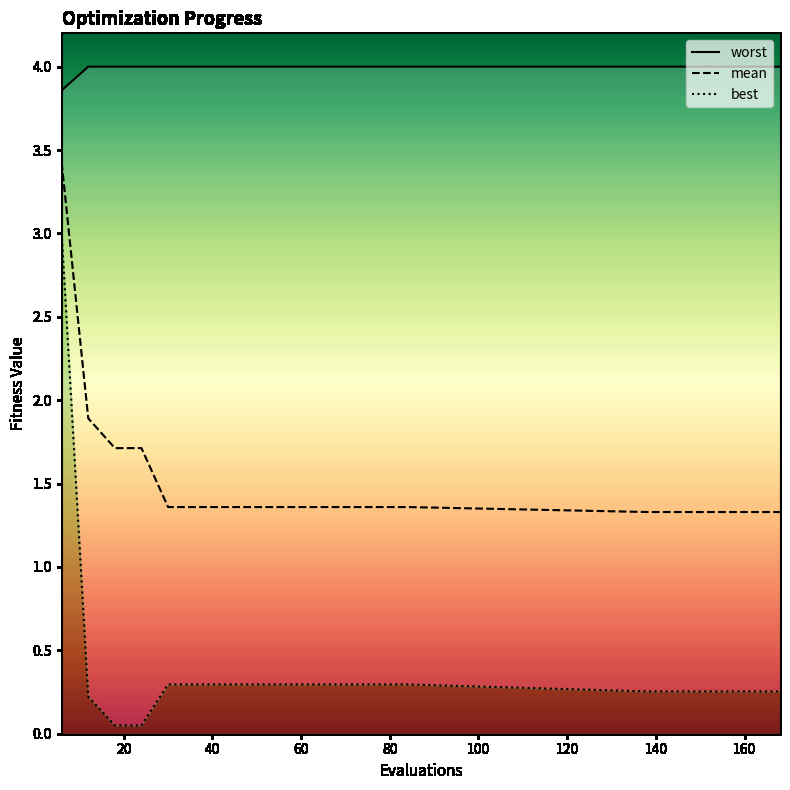

What is the minimum value for mean?

1.3